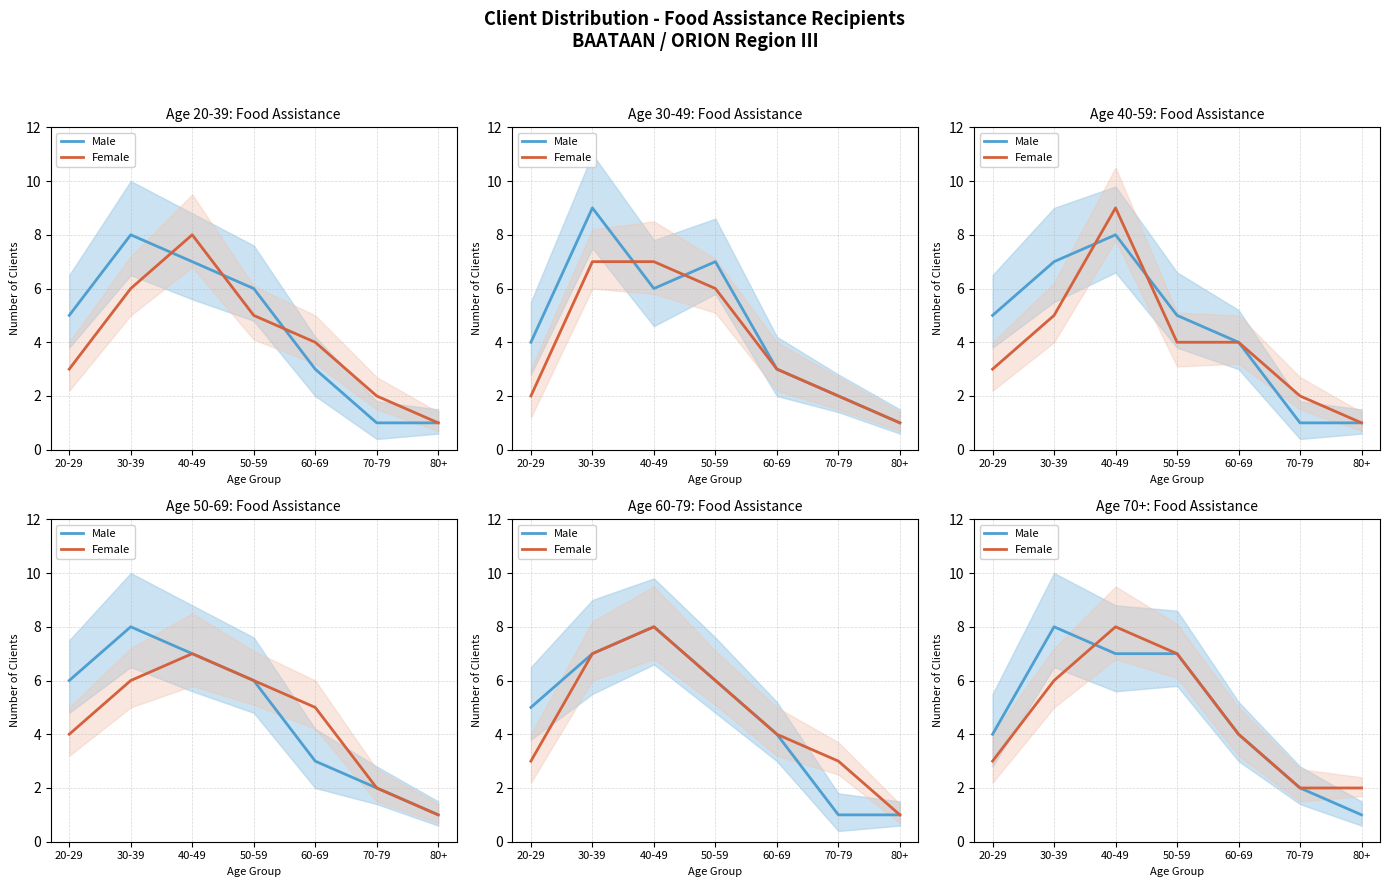

What is the approximate value of Male at 70-79?

2